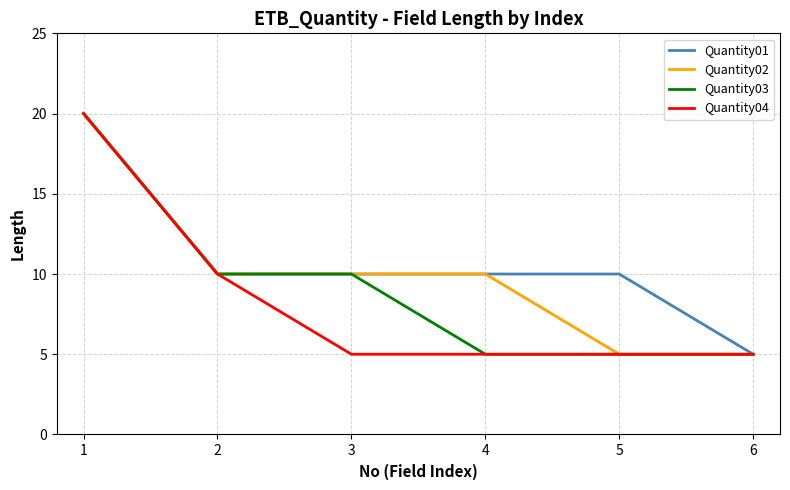

Is this an area chart (filled region under the line)?

No